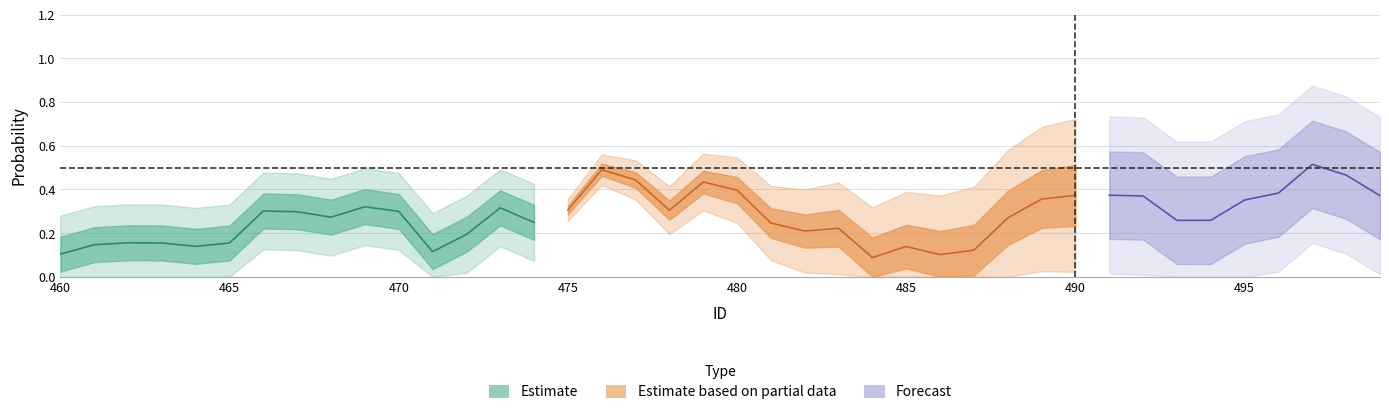

At how many categories does at least one series exceed 0?

40